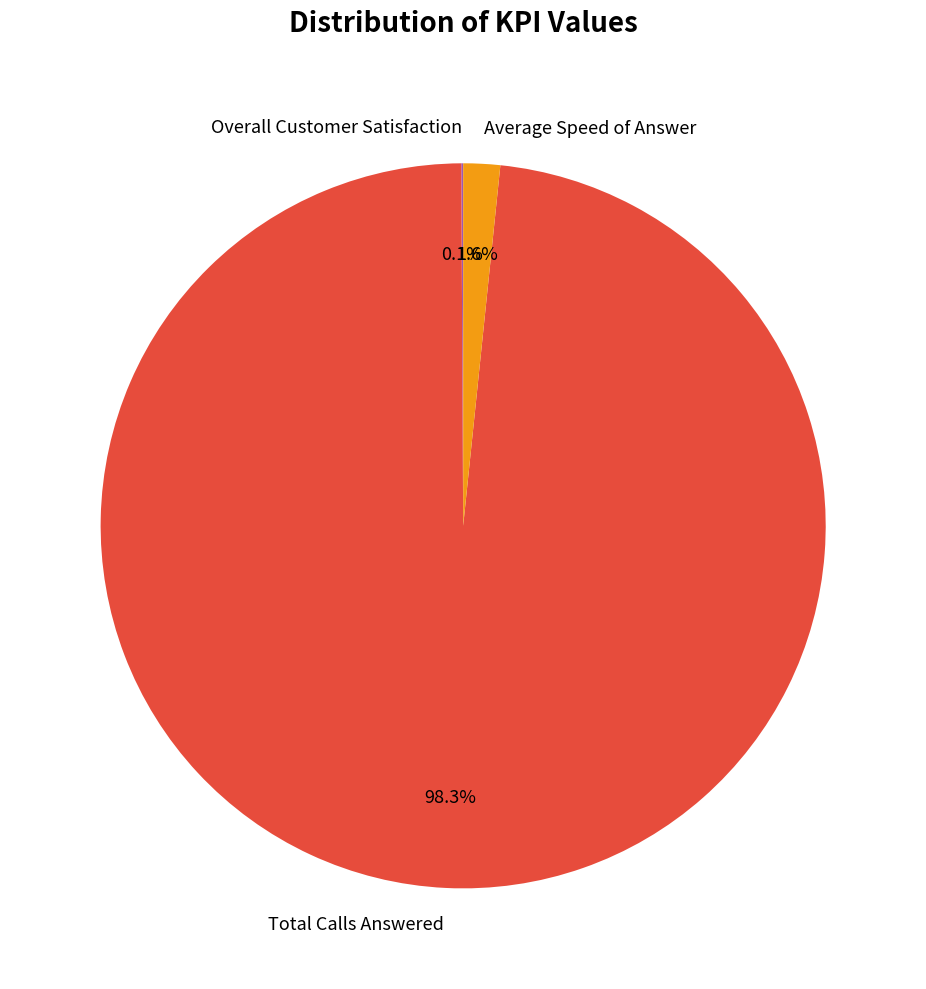

Which slice is the largest?

Total Calls Answered